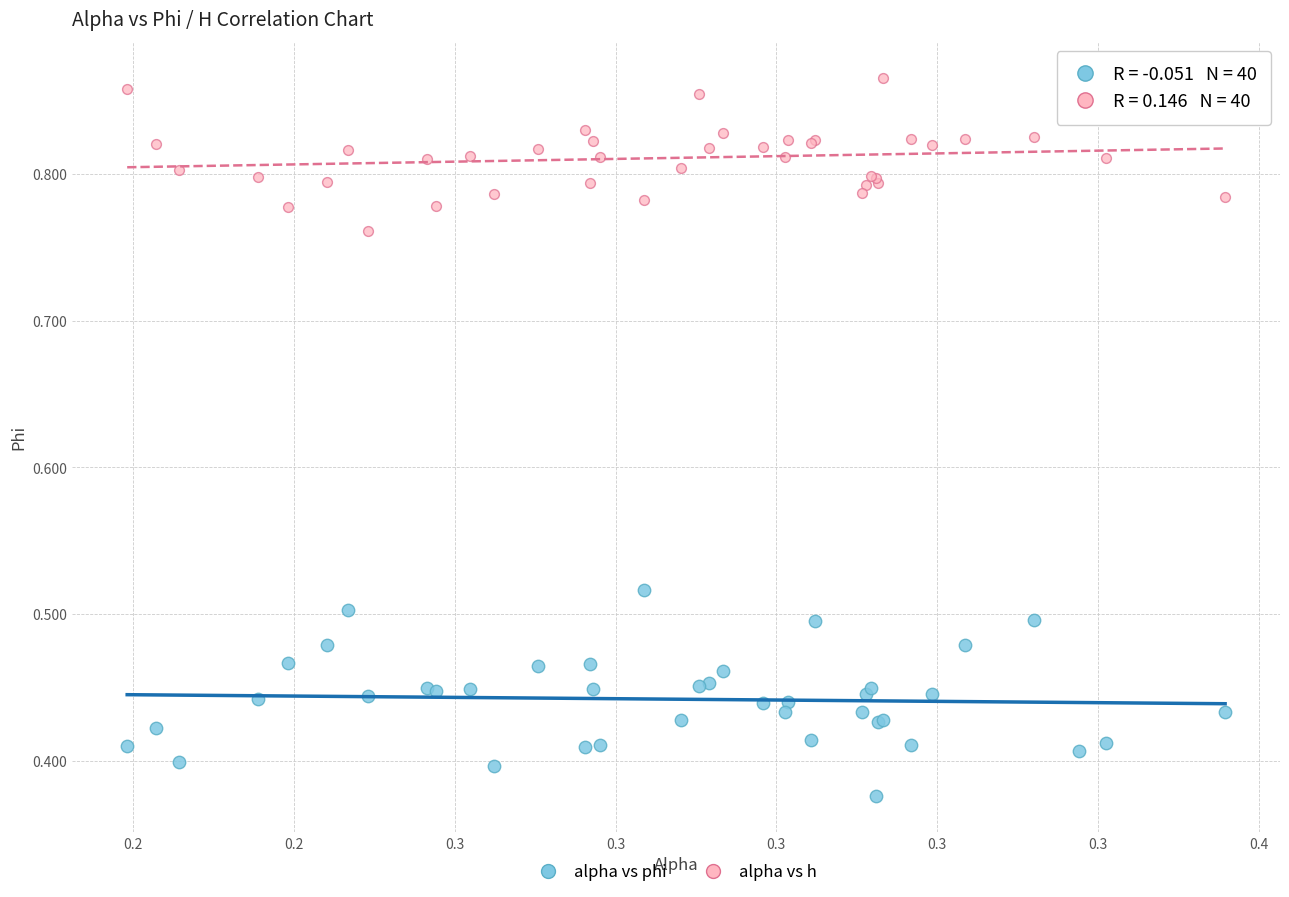

Which series reaches the minimum Y coordinate?

alpha vs phi